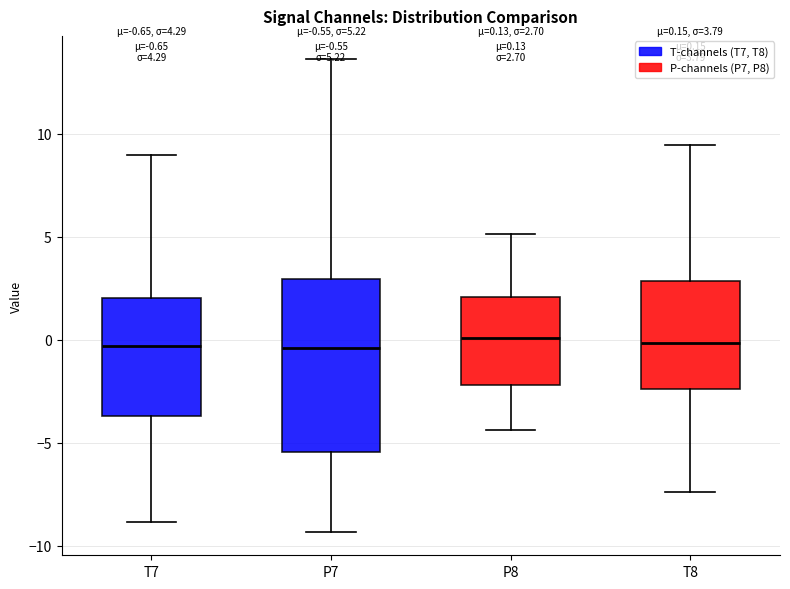

Comparing the boxes themselves (not the whiskers), which one is the tallest?

P7